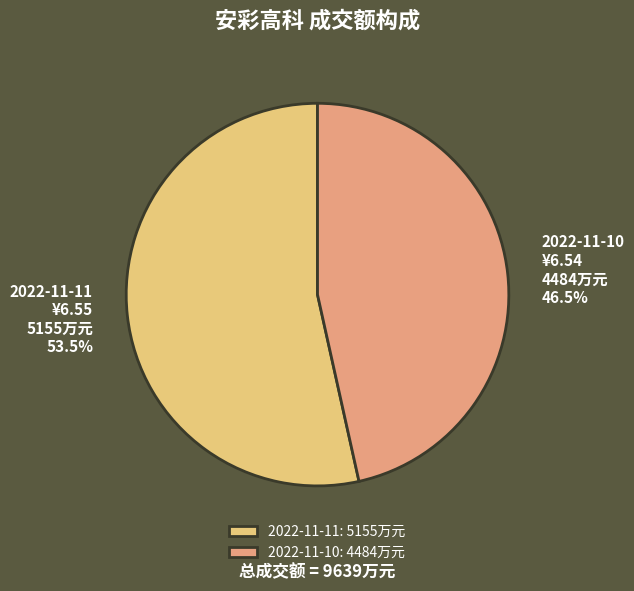

Does any single category account for the majority?

Yes